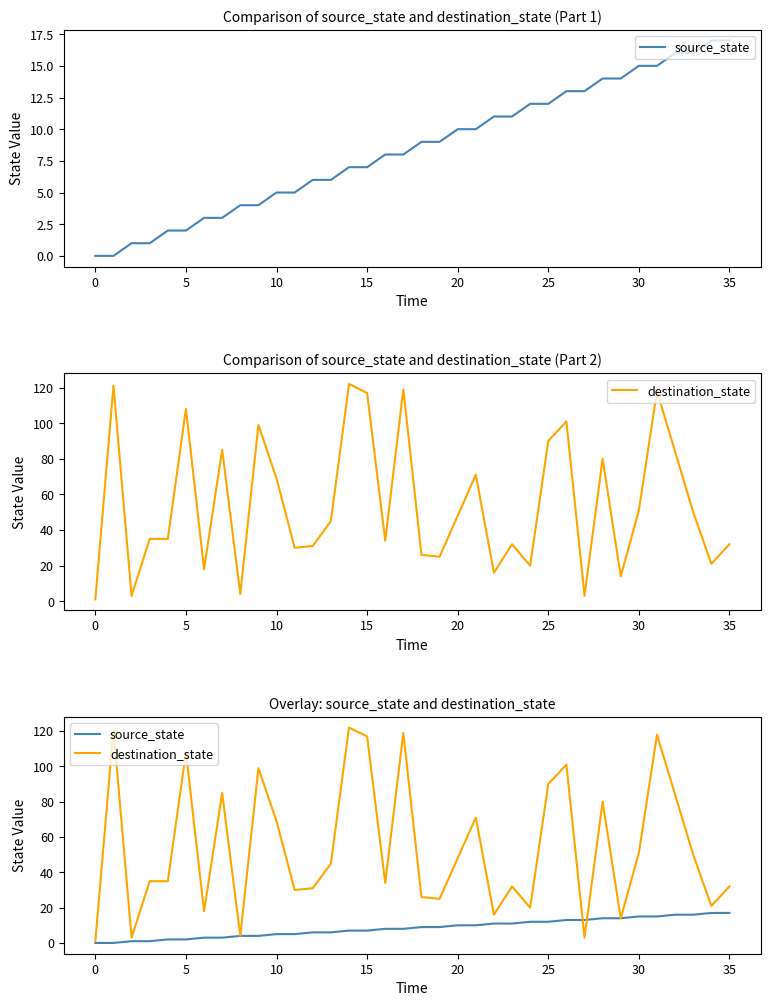

At which category is the sum across all series the highest?

31